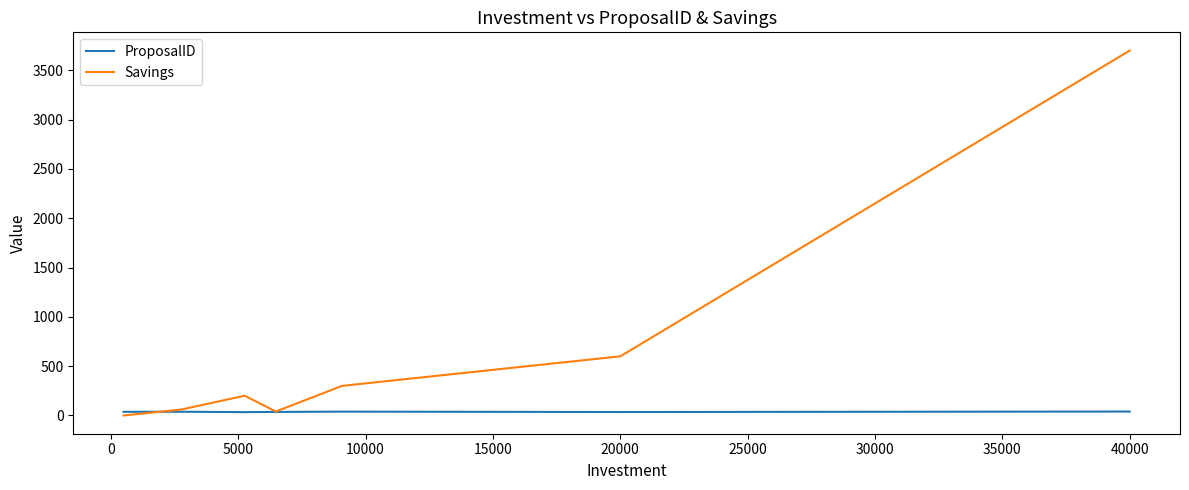

At how many categories does at least one series exceed 1139?

1